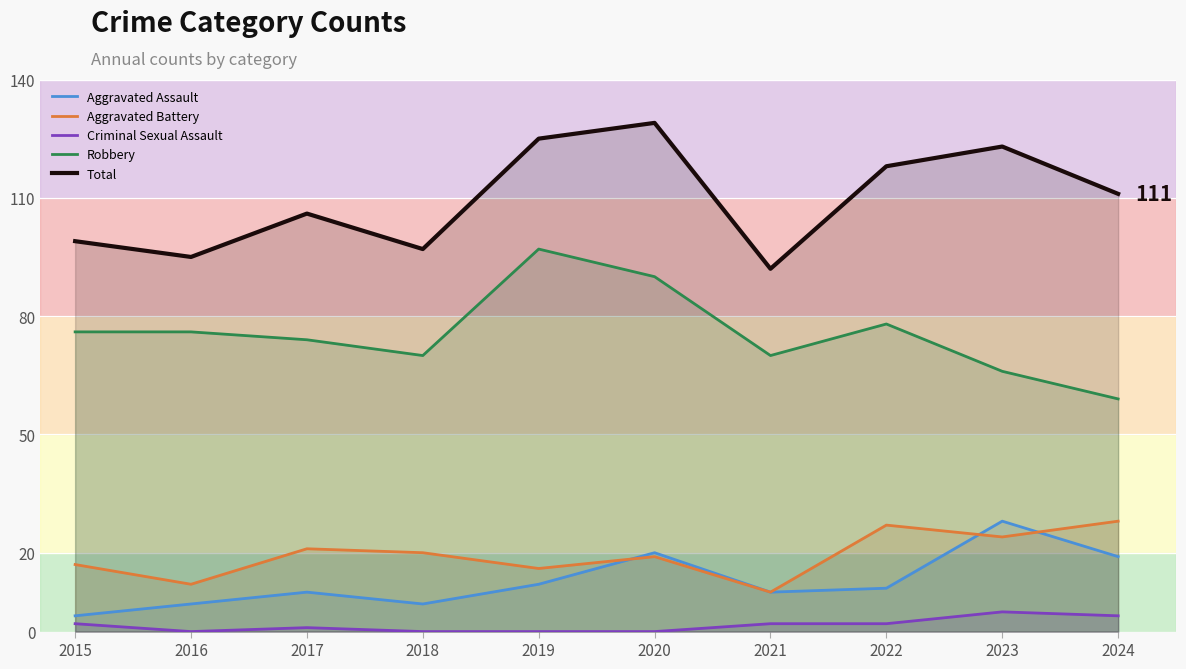

How many data points in Robbery are less than 76?

5